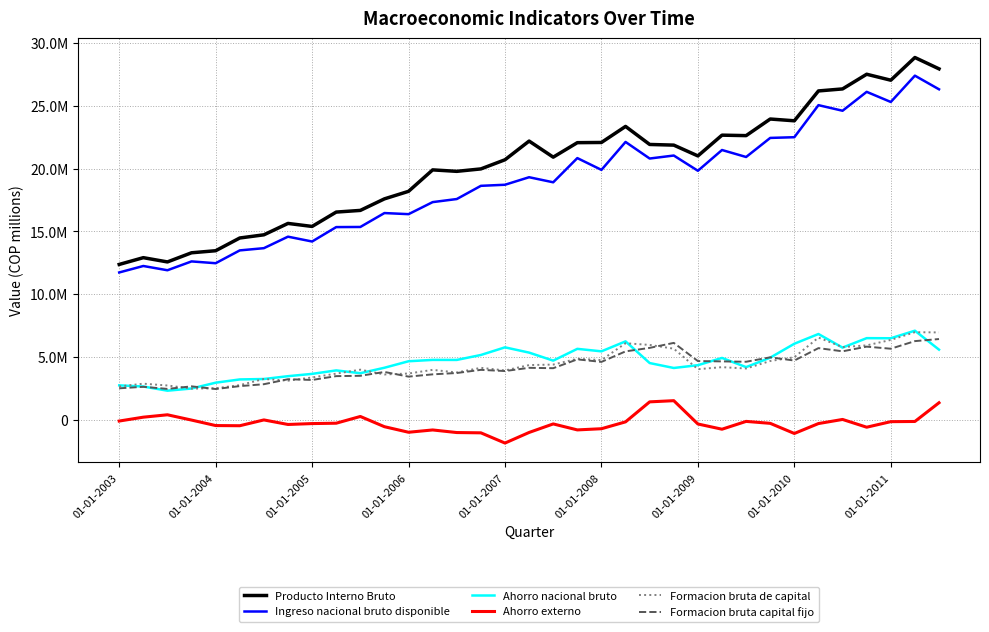

What are all the series names shown in the legend?

Producto Interno Bruto, Ingreso nacional bruto disponible, Ahorro nacional bruto, Ahorro externo, Formacion bruta de capital, Formacion bruta capital fijo